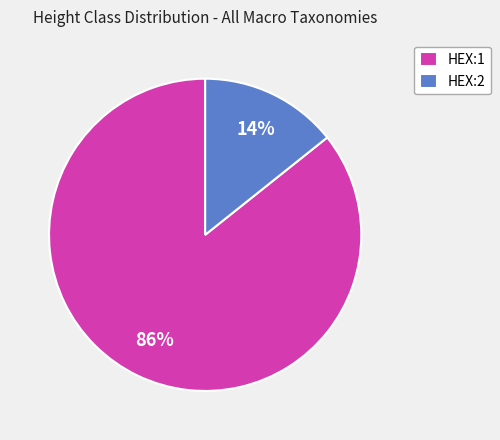

To the nearest percent, what percentage of the pie is HEX:1?

86%